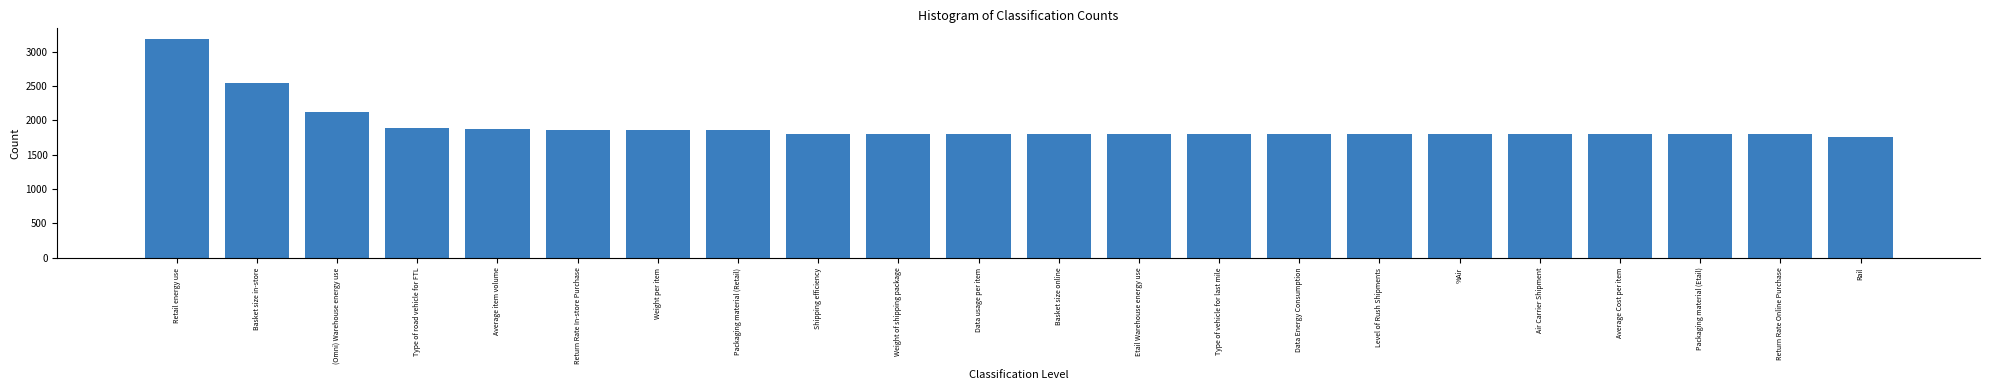

Is it true that the value at Packaging material (Etail) is 928.3?

False